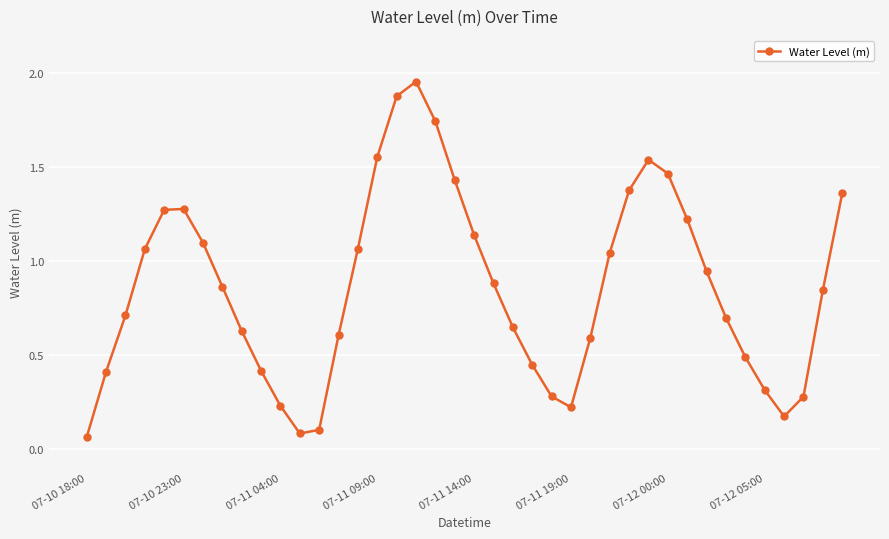

What is the sum of all values?

34.4